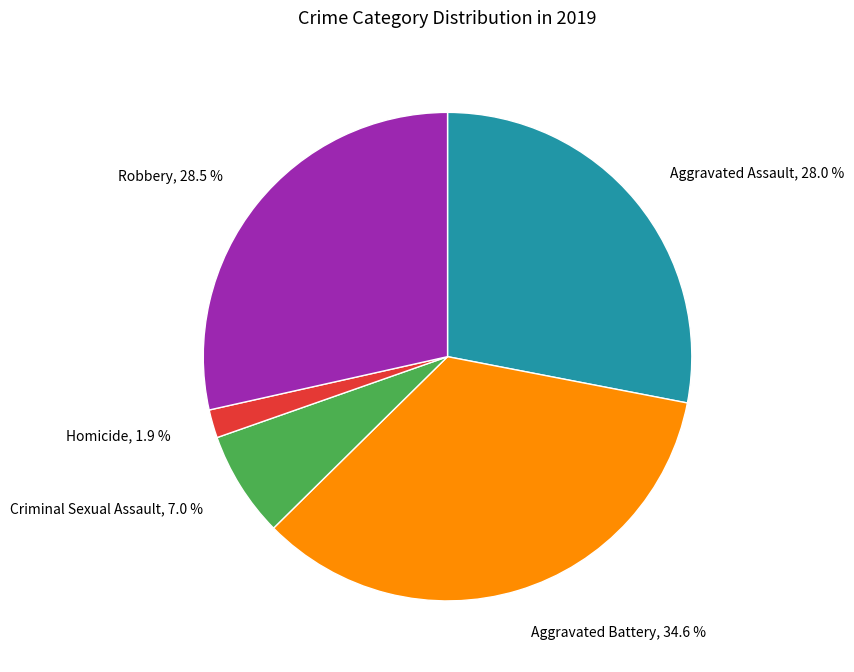

Is there a majority slice in this chart?

No